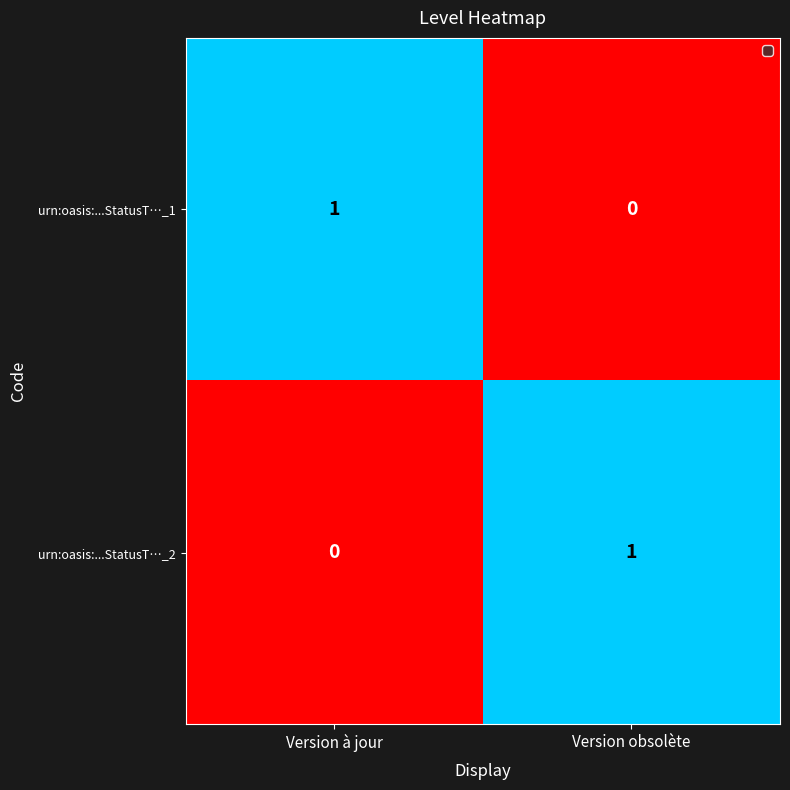

How many data points does each series have?

2